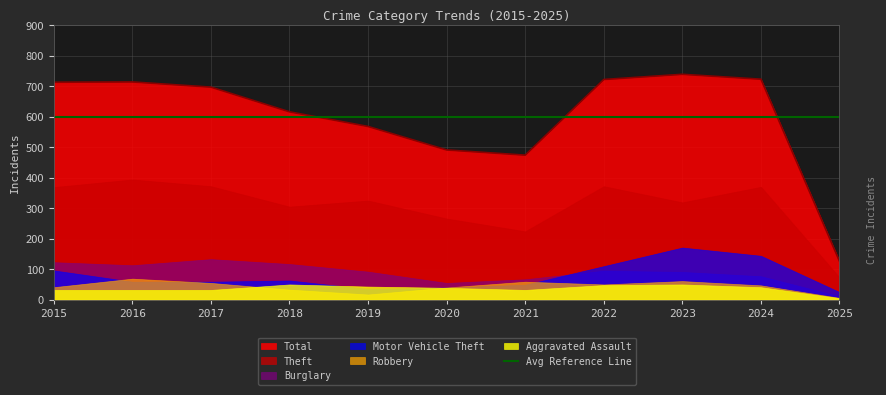

How many interior local valleys does the Theft series have?

3